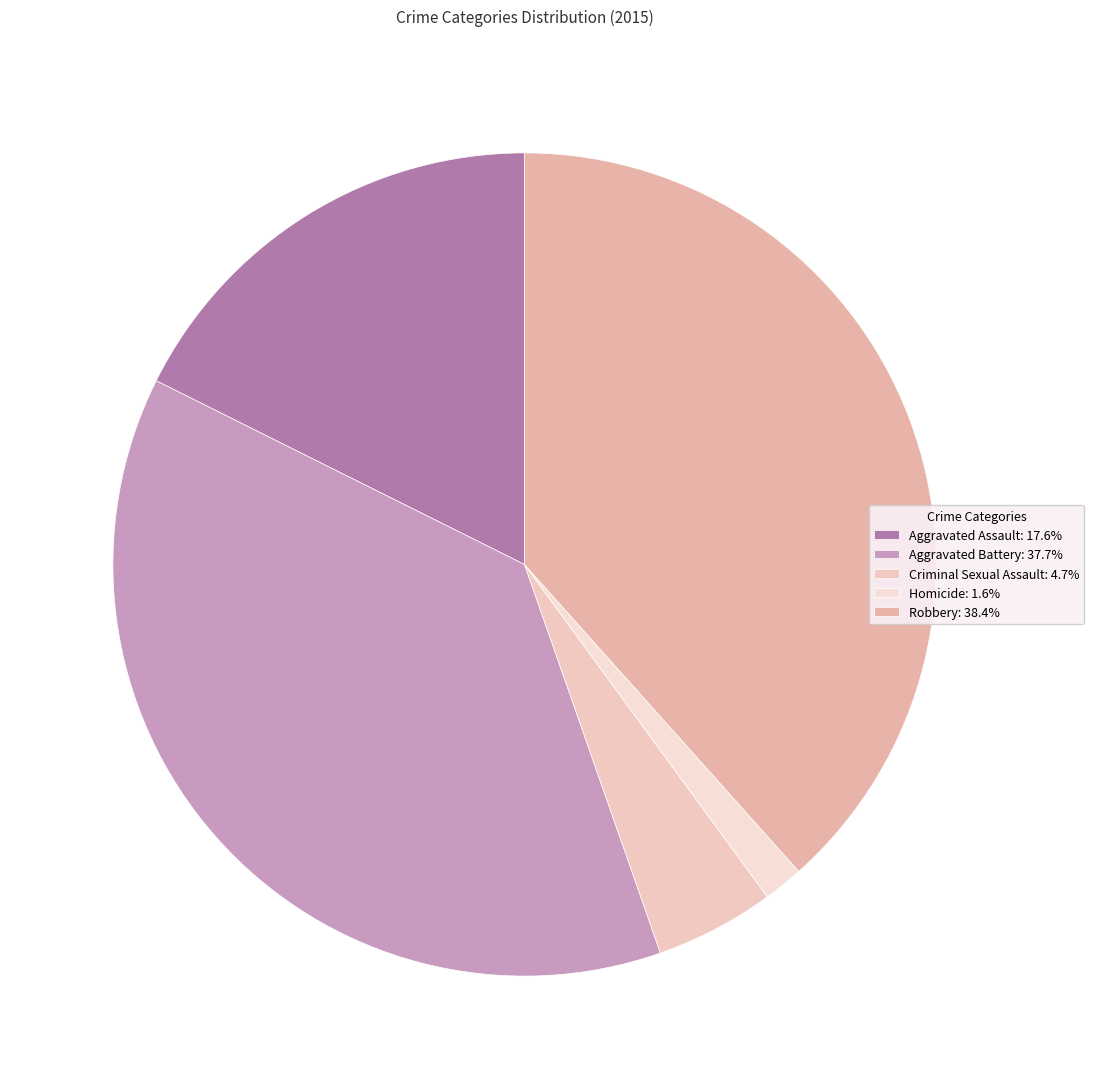

To the nearest percent, what is the average slice percentage?

20%